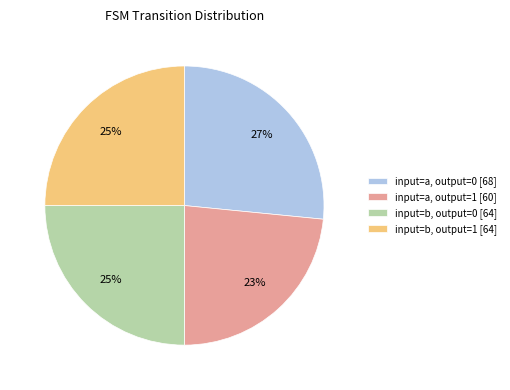

Is input=a, output=1 the majority of the pie?

No